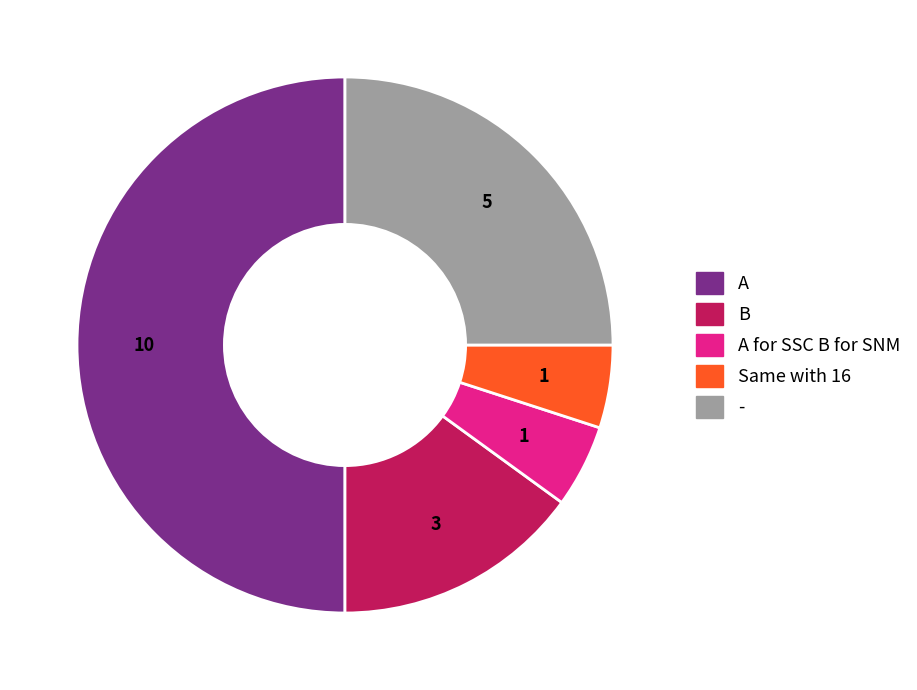

Does Same with 16 account for over 50% of the chart?

No